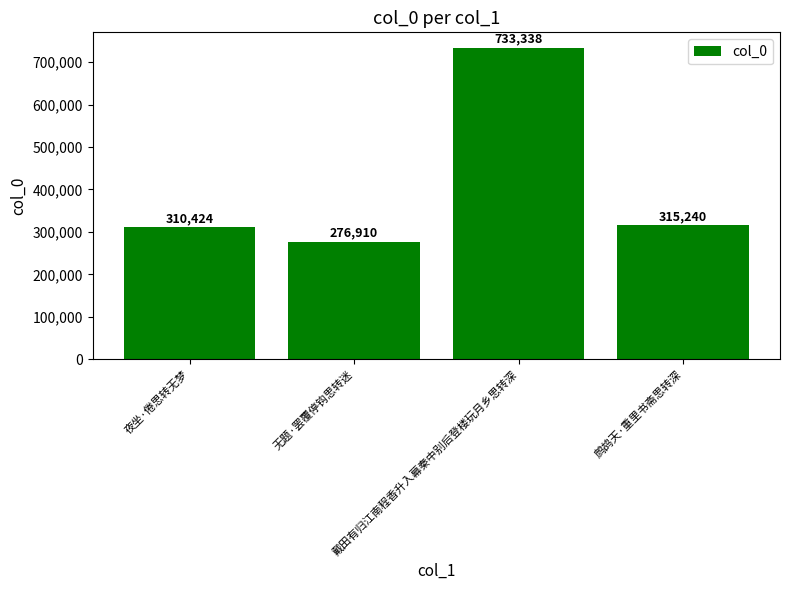

Approximately how many times larger is the value at 夜坐·倦思转无梦 compared to 戴田有归江南程香升入幕秦中别后登楼玩月乡思转深?

0.4